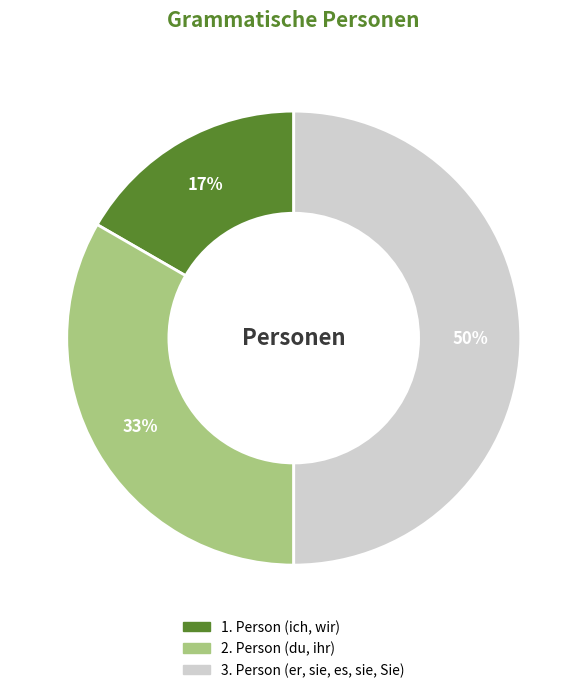

Does 1. Person (ich, wir) represent more than half of the total?

No